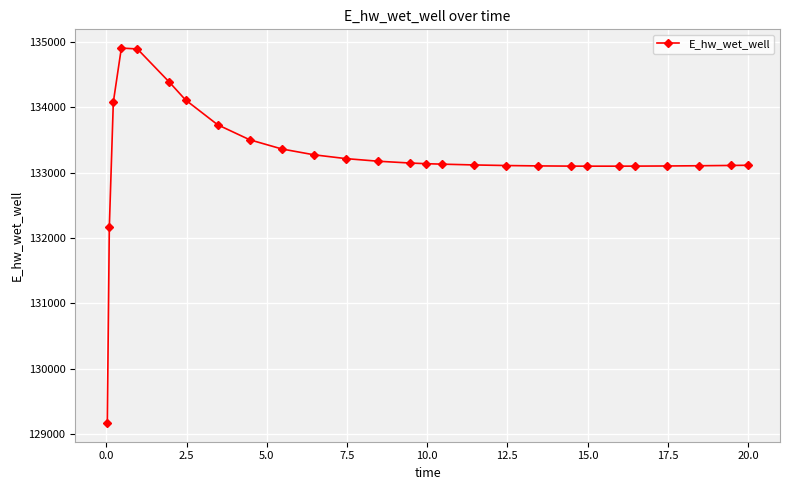

What is the value of the 16th point from the left?

133127.7